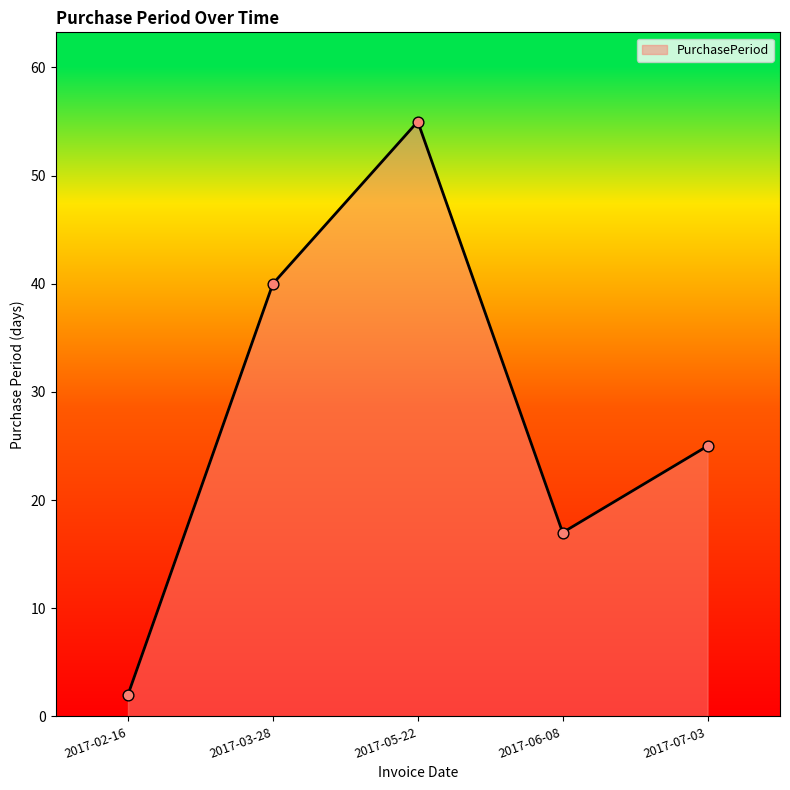

What is the change in value from 2017-03-28 to 2017-05-22?

+15